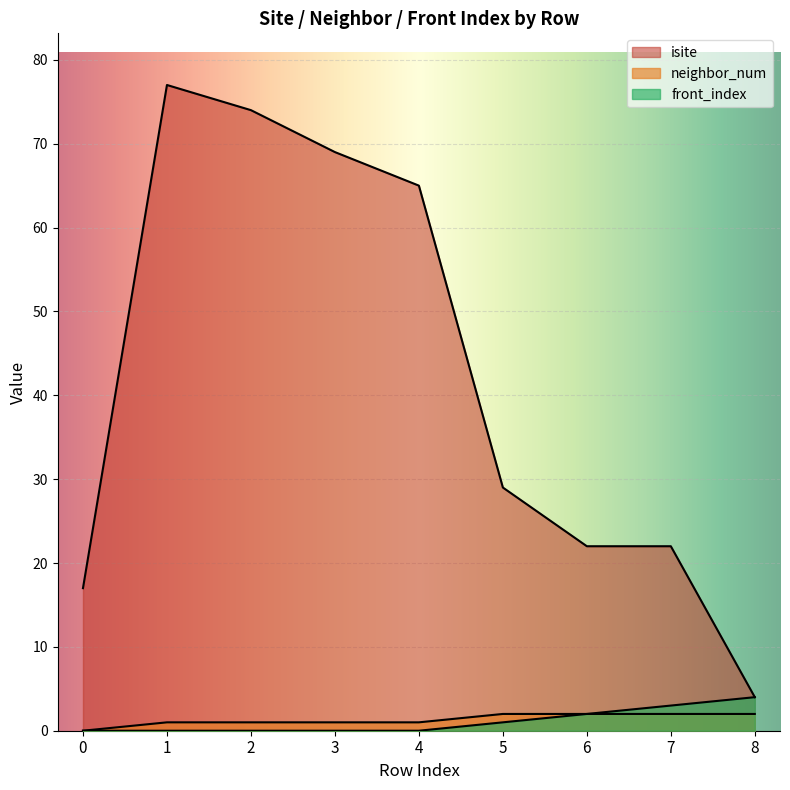

How many lines are shown in the chart?

3